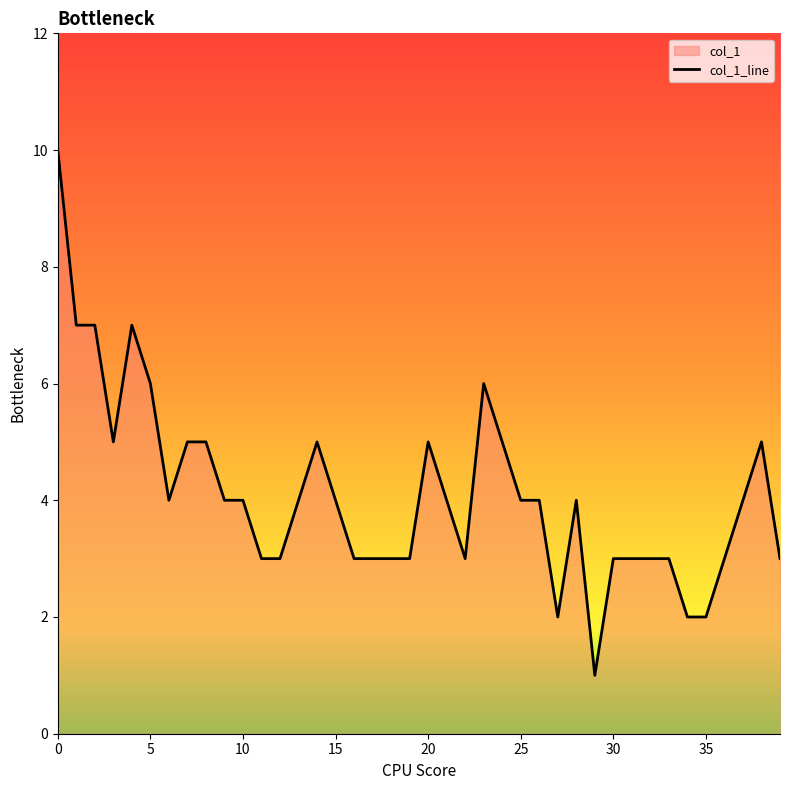

What is the difference between the values at 32 and 25?

1